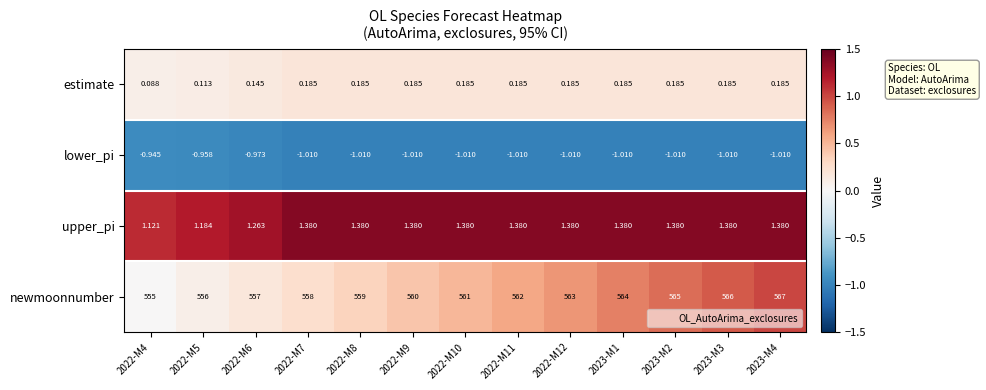

Rank the series by their maximum value, from highest to lowest.

newmoonnumber, upper_pi, estimate, lower_pi